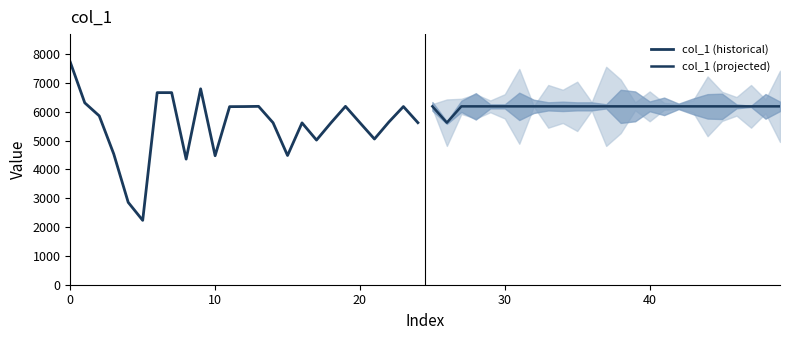

Rank the series by their maximum value, from highest to lowest.

col_1 (historical), col_1 (projected)